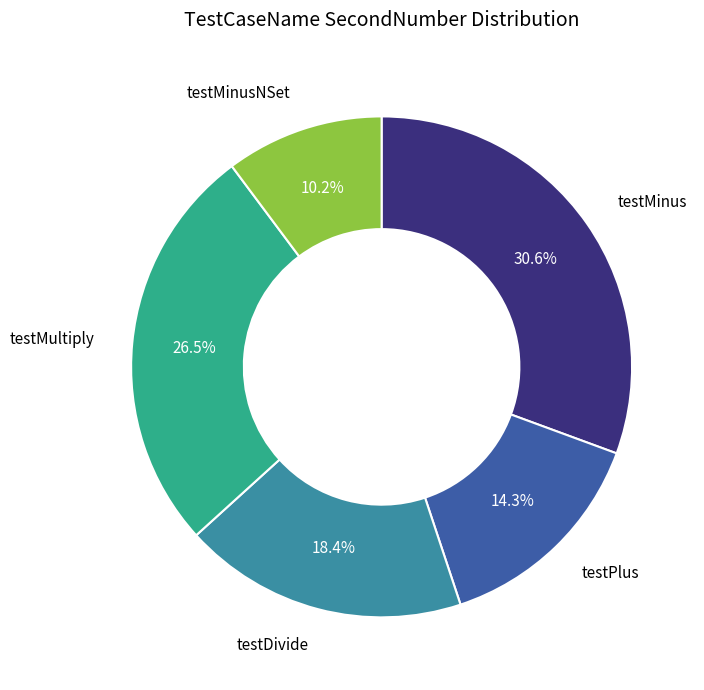

Is there a majority slice in this chart?

No